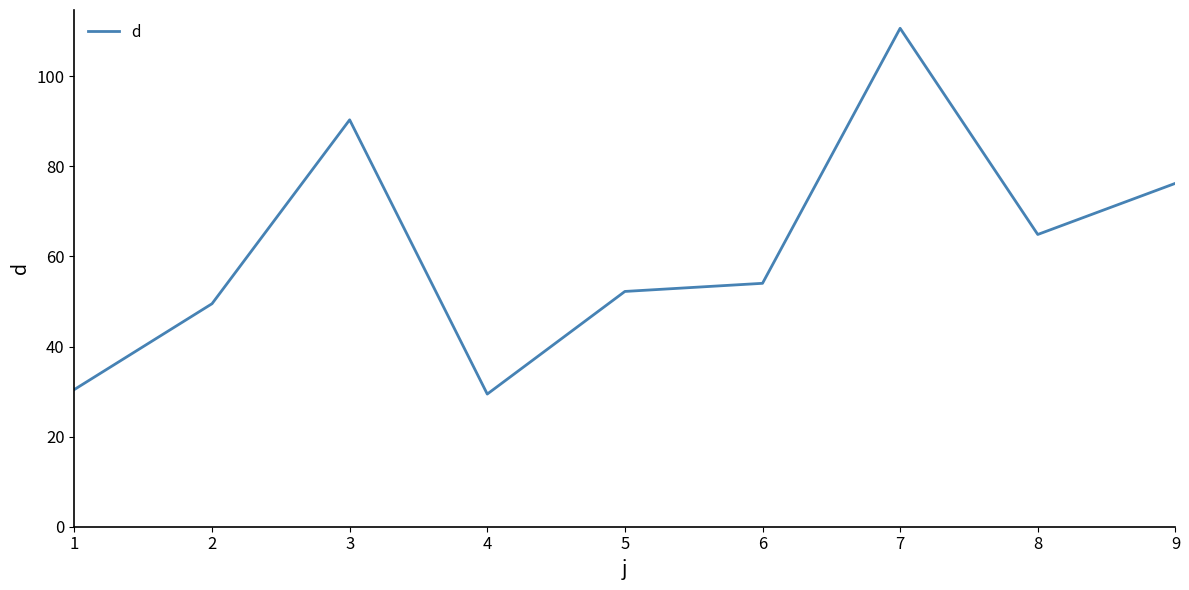

At which category does the chart reach its peak across all series?

7